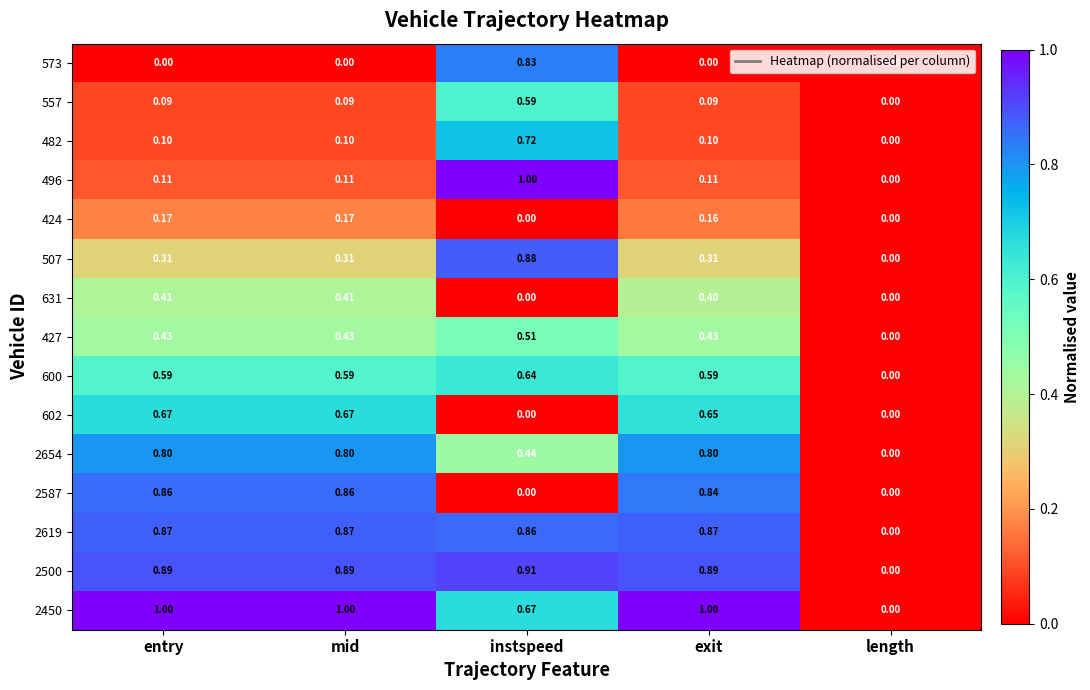

Where is 600 nearest to the value 0?

length